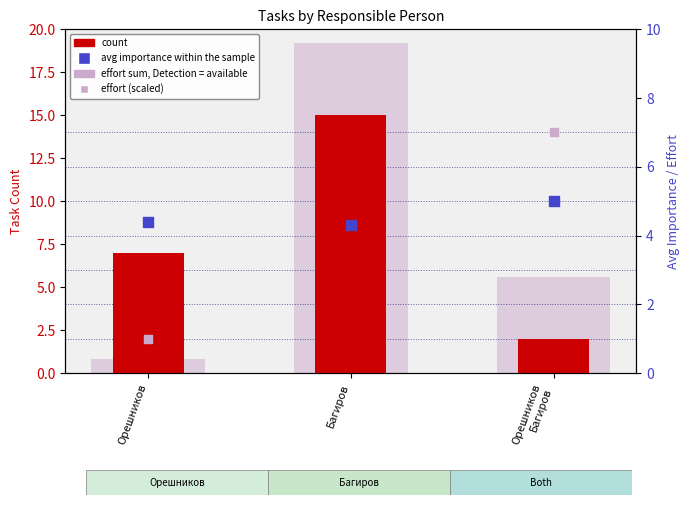

At which category is the sum across all series the highest?

Багиров